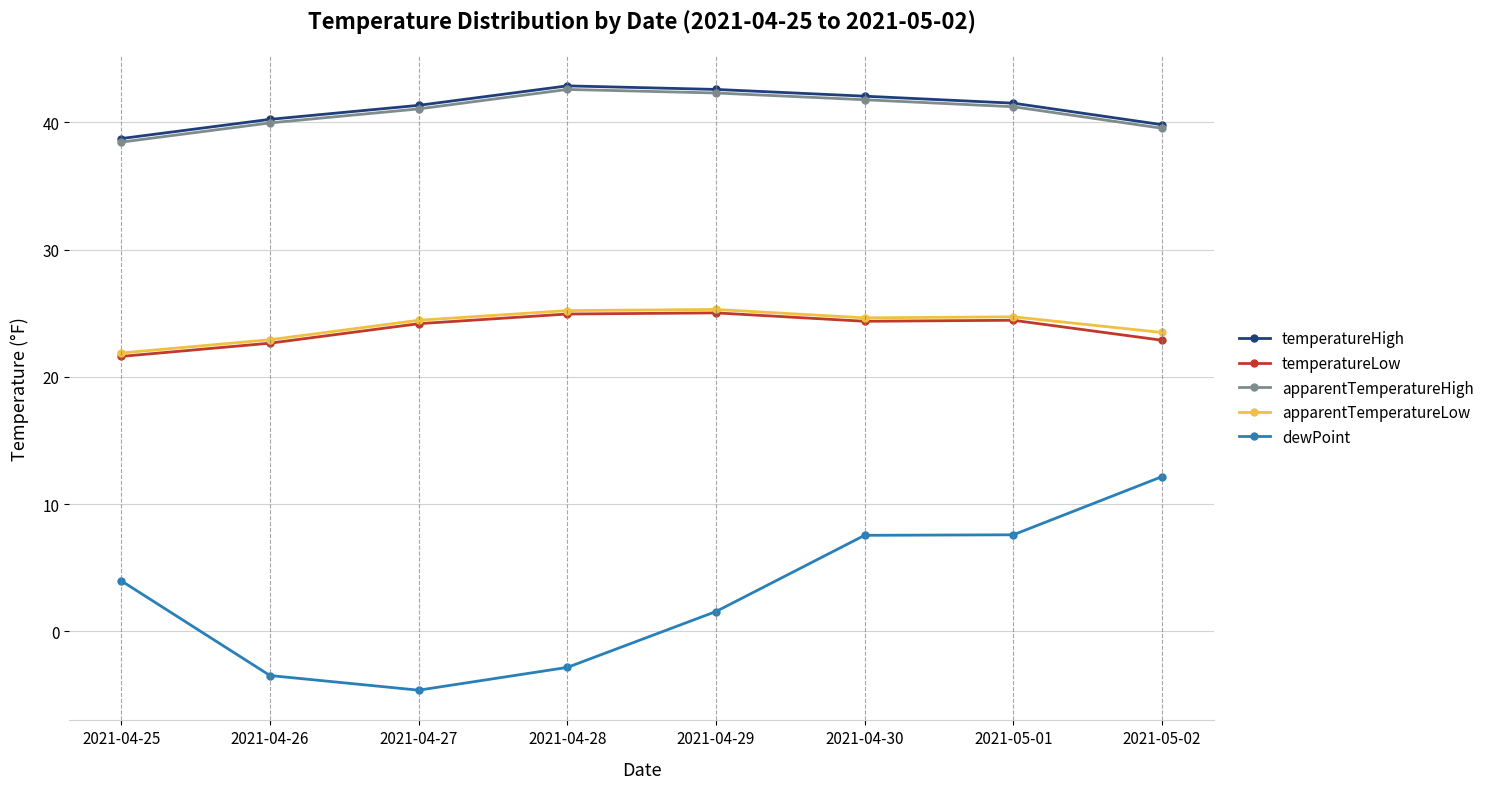

What is the spread (max minus min) of values at 2021-04-27?

46.0